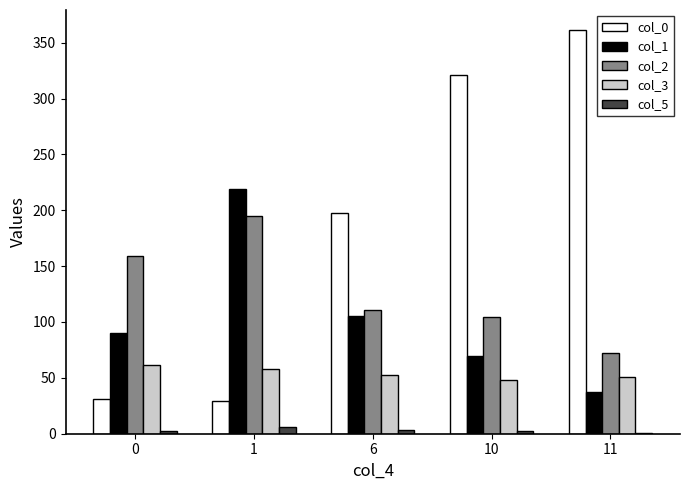

The col_3 series shows 50.7 at 11. True or false?

True